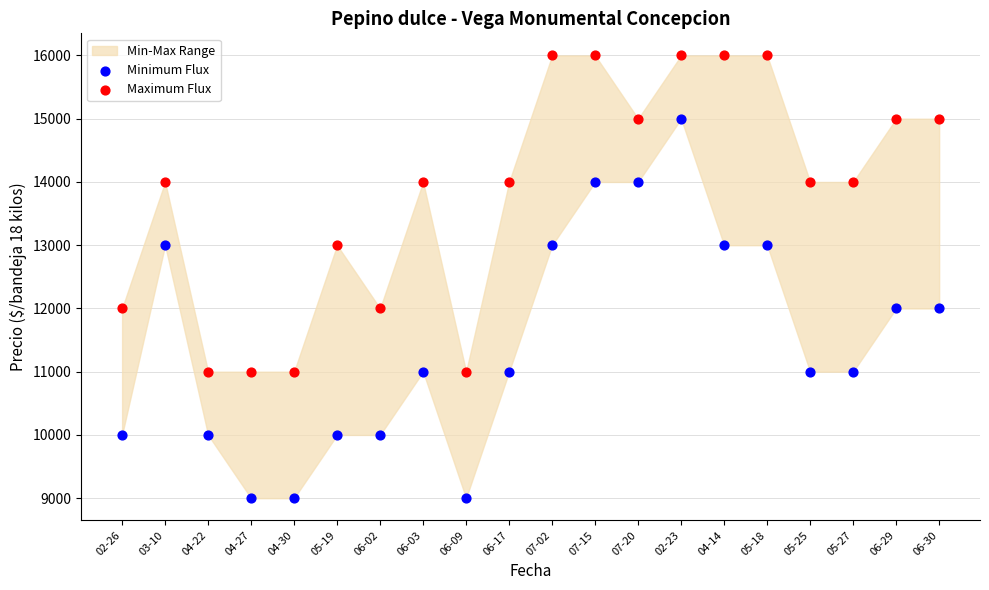

Which series contains the lowest Y value?

Minimum Flux